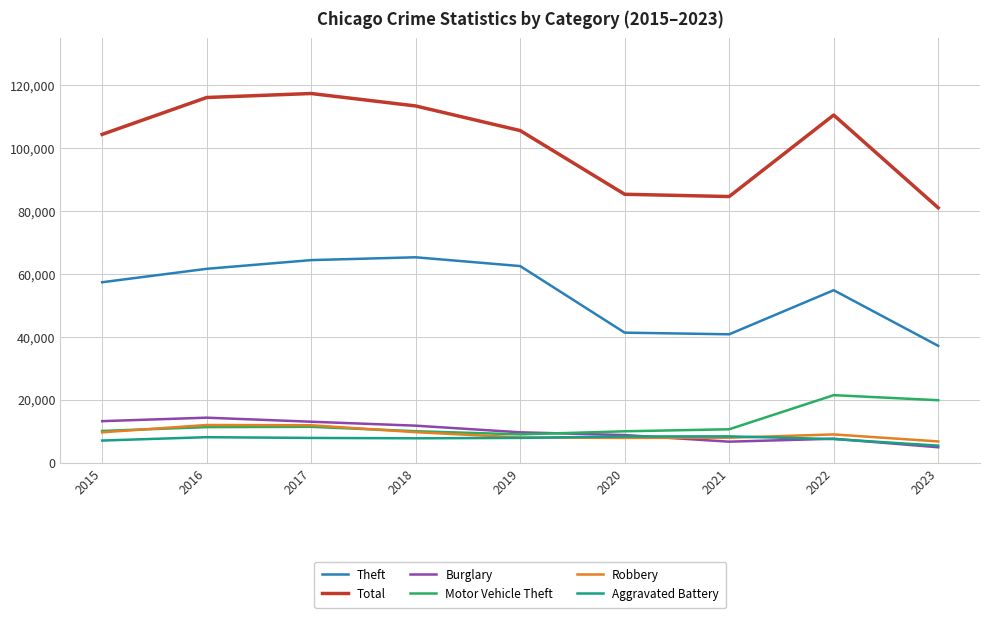

The Aggravated Battery series shows 5401 at 2023. True or false?

True